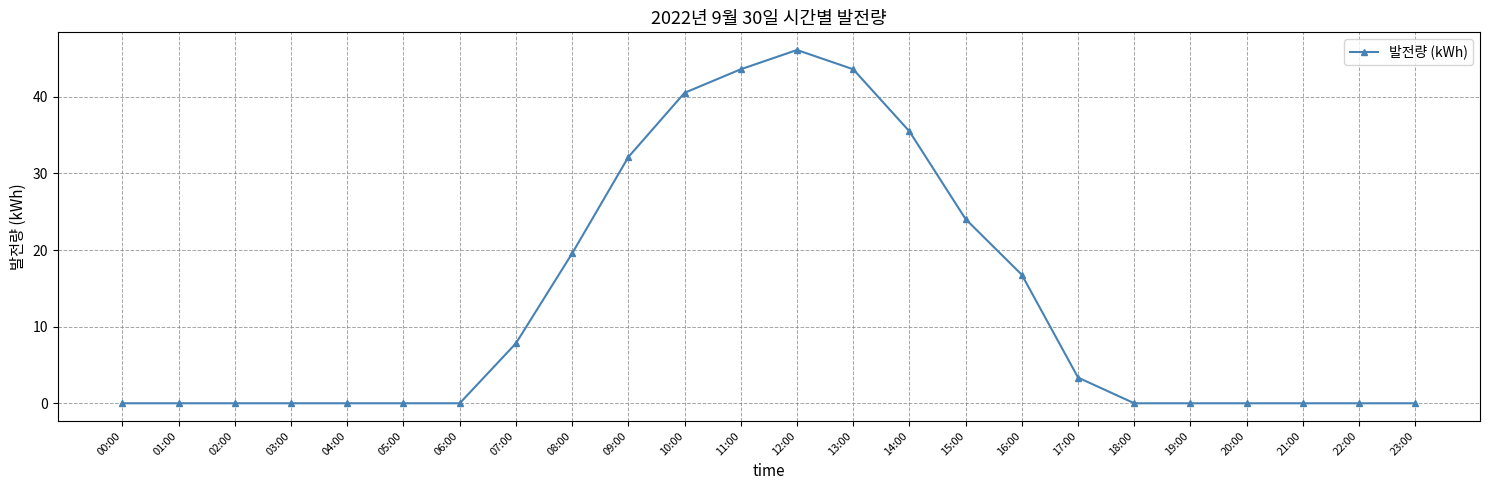

What is the value of the 18th point from the left?

3.4